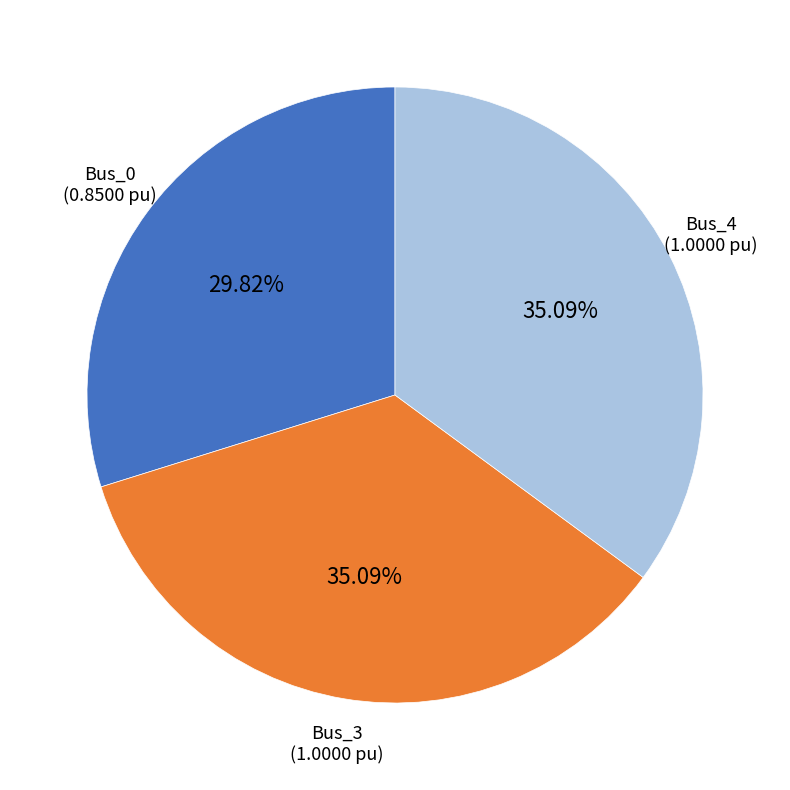

Is there a majority slice in this chart?

No